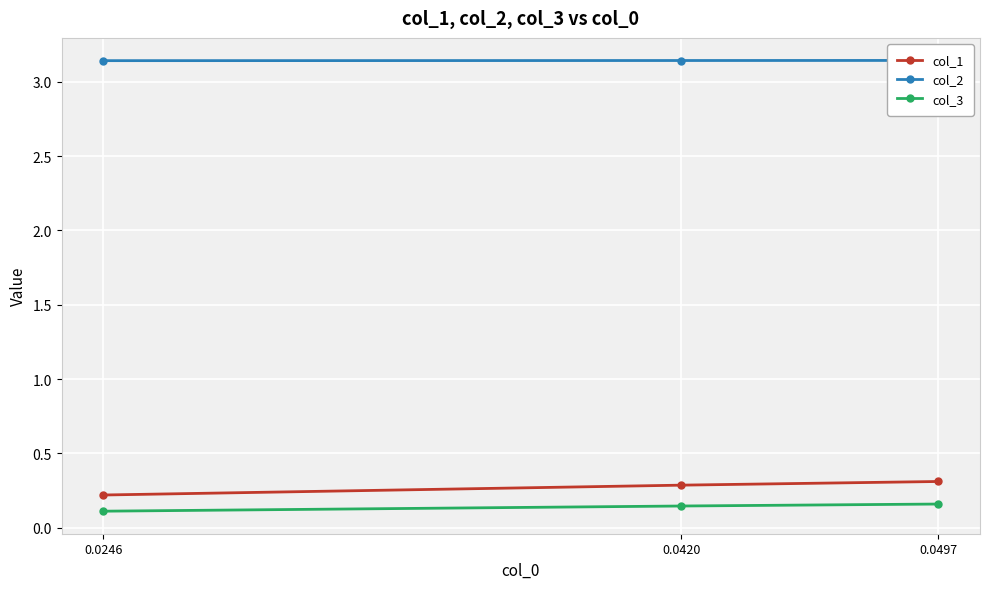

What is the value of the col_1 point at the 2nd from the left?

0.3